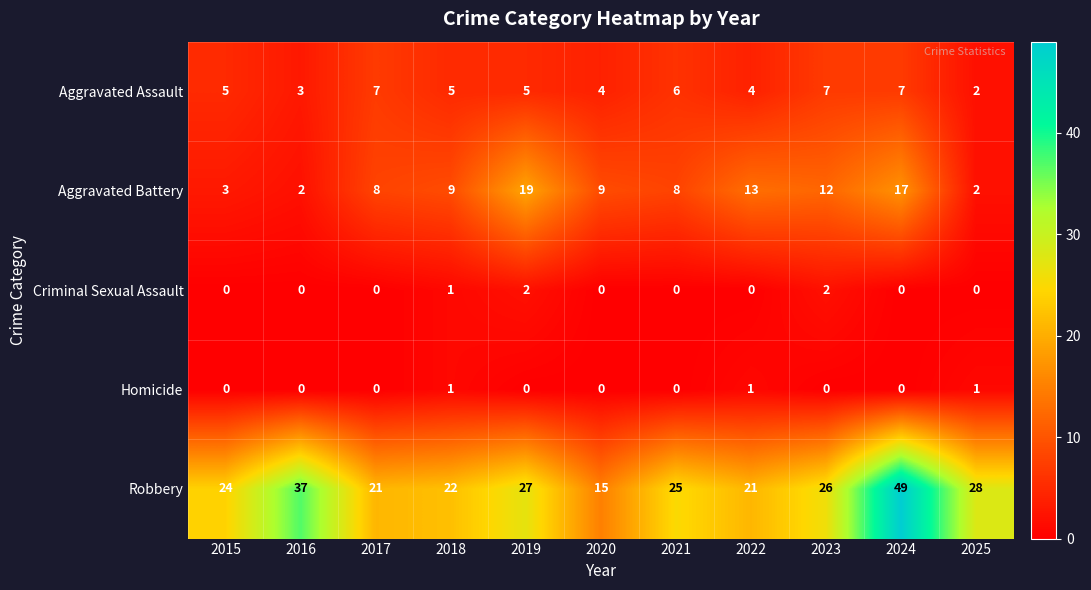

What is the difference between the maximum and minimum values in the Aggravated Battery series?

17